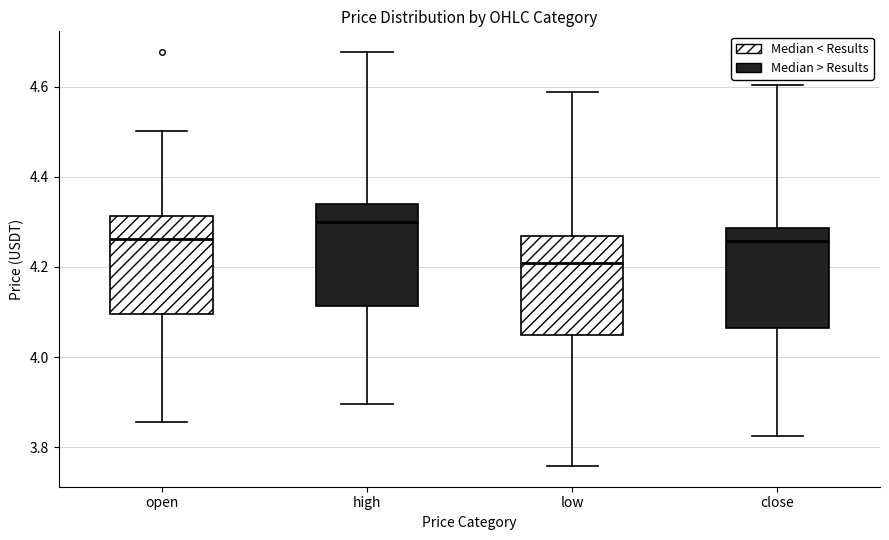

Where is the upper edge of the box for low on the y-axis? The values are not printed on the chart, so give them approximately, as read against the axis.

4.26